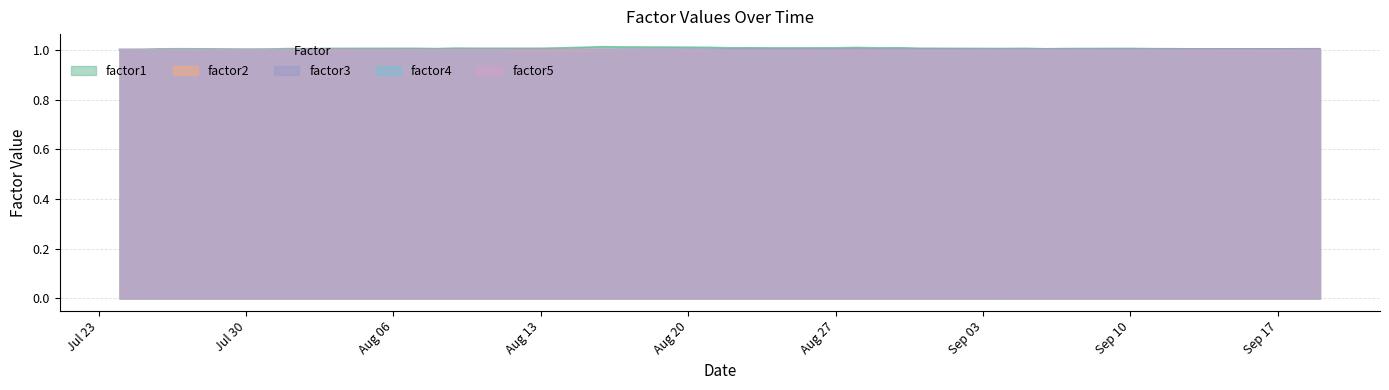

After their last crossing, which series has the higher values: factor2 or factor4?

factor2